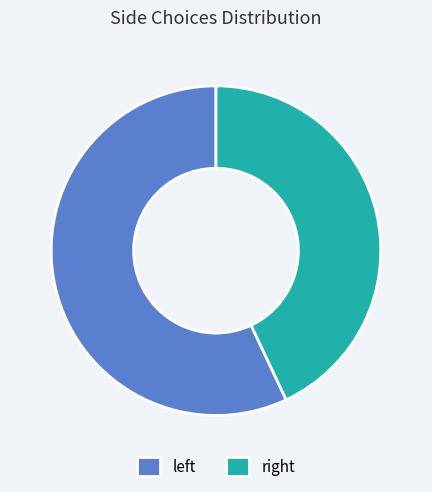

How many segments does this pie chart have?

2